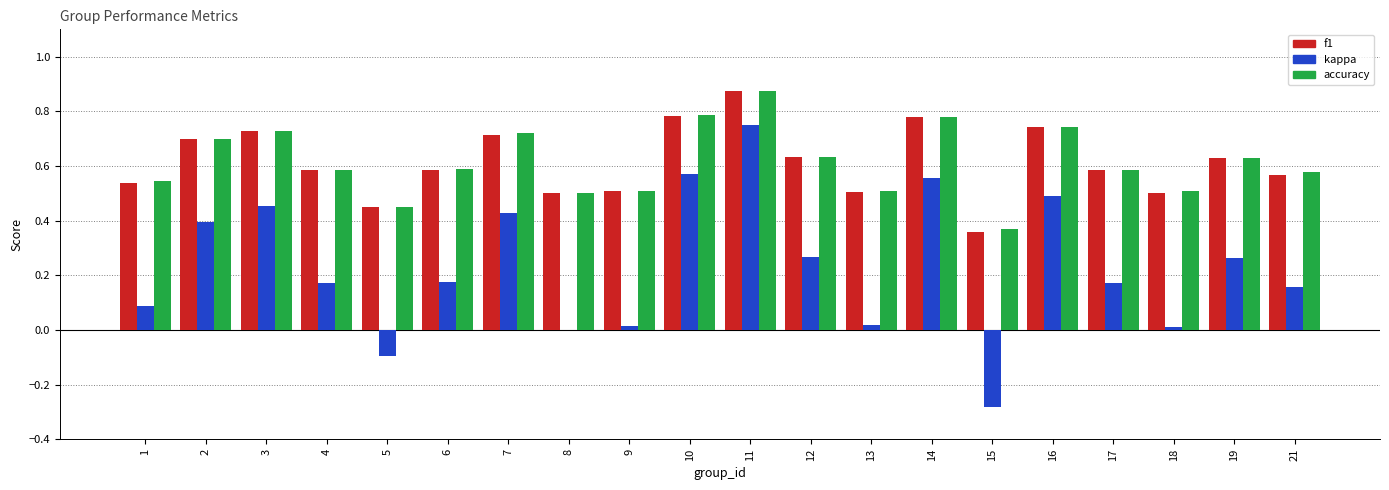

Which series has the largest range (max minus min)?

kappa